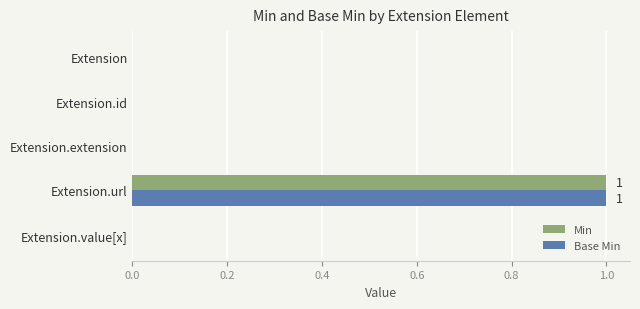

What are all the series names shown in the legend?

Min, Base Min